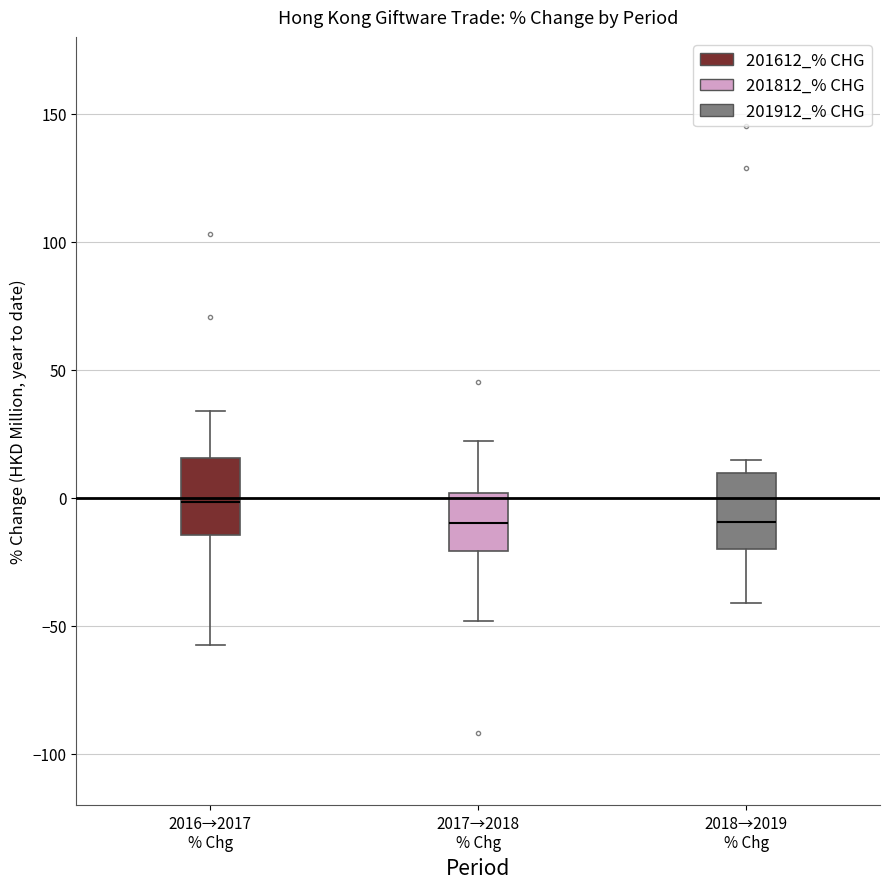

Reading left to right, read every box against the y-axis: the position of its median line, the range the box covers, and the ends of its whiskers. The values are not printed on the chart, so give them approximately, as read against the axis.

2016→2017 % Chg: median 0, box -15 to 15, whiskers -60 to 35
2017→2018 % Chg: median -10, box -20 to 0, whiskers -50 to 20
2018→2019 % Chg: median -10, box -20 to 10, whiskers -40 to 15